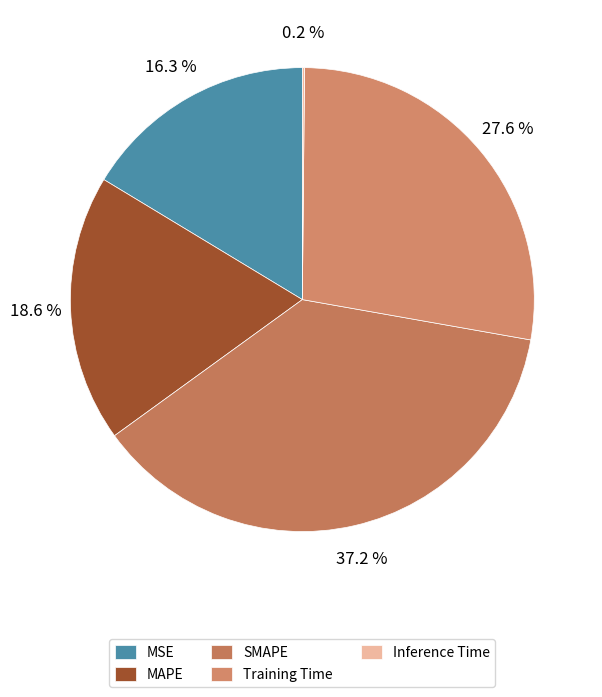

Which category has the biggest portion of the pie?

SMAPE